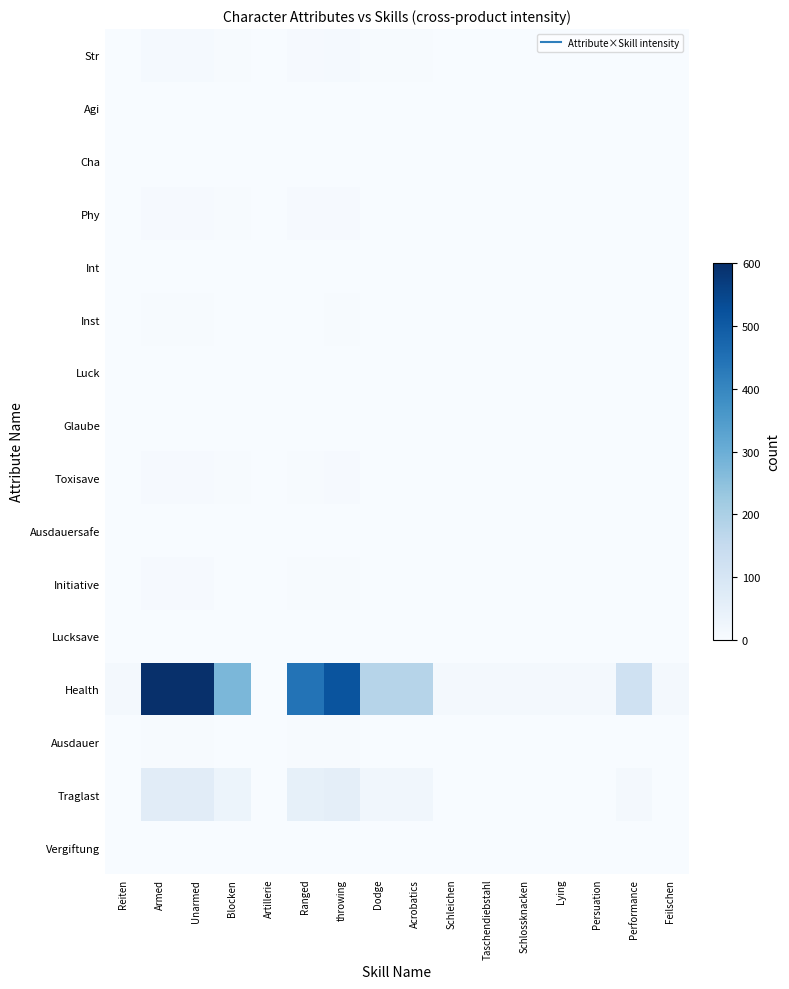

What is the difference between the highest and lowest values at Performance?

120.0